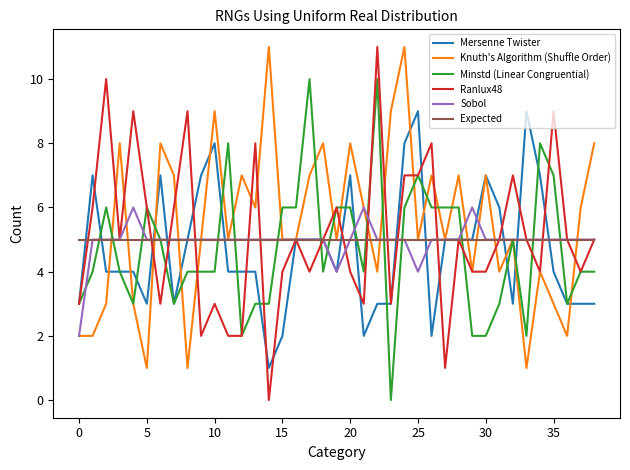

What is the maximum value for Mersenne Twister?

9